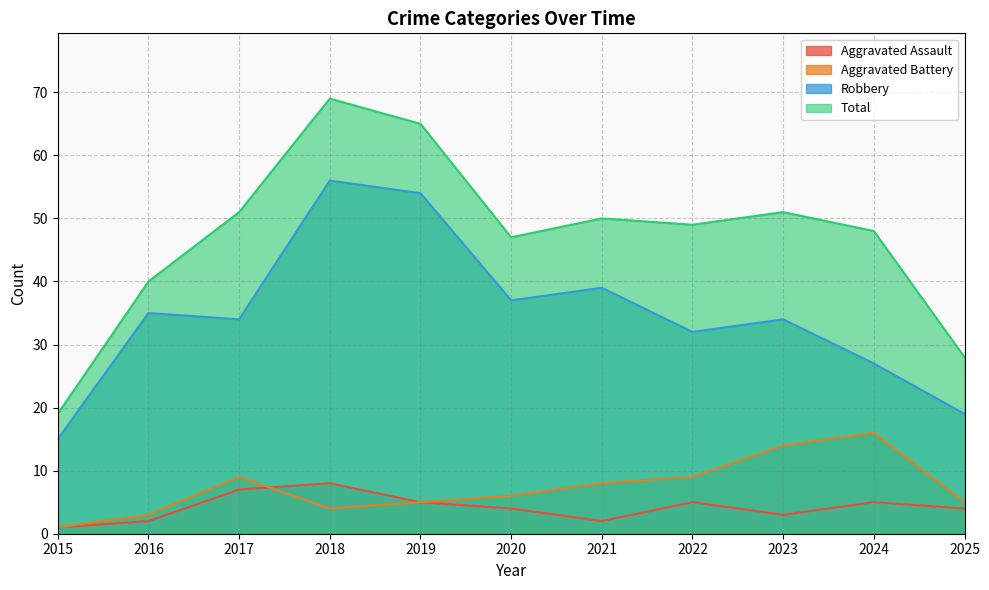

Between 2015 and 2020, which is larger?

2020